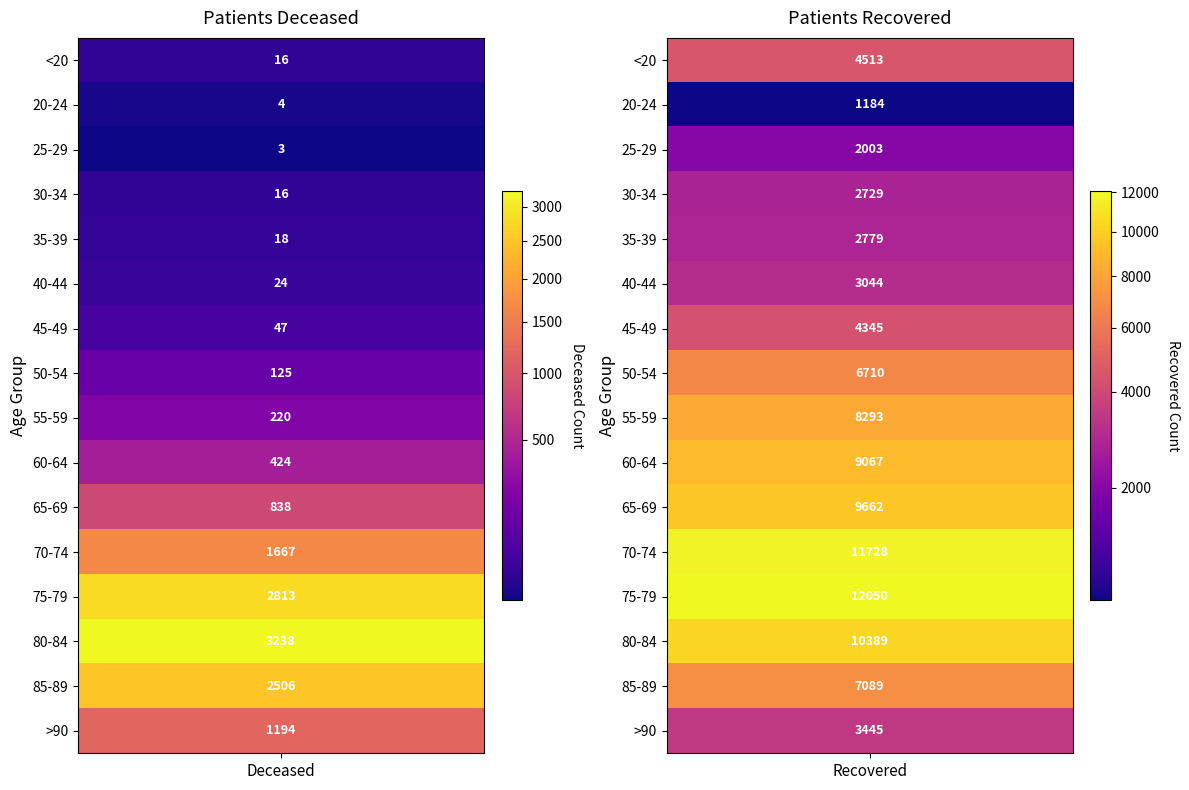

Reading right to left, extract all data points from this chart.

<20: 4513	16
20-24: 1184	4
25-29: 2003	3
30-34: 2729	16
35-39: 2779	18
40-44: 3044	24
45-49: 4345	47
50-54: 6710	125
55-59: 8293	220
60-64: 9067	424
65-69: 9662	838
70-74: 11728	1667
75-79: 12050	2813
80-84: 10389	3238
85-89: 7089	2506
>90: 3445	1194